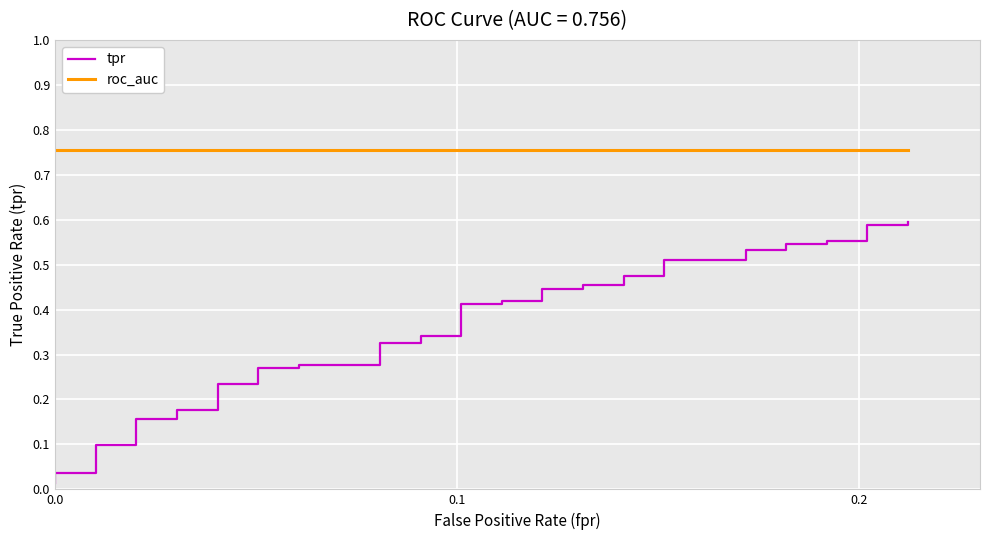

The tpr series shows 0.7 at 25. True or false?

False